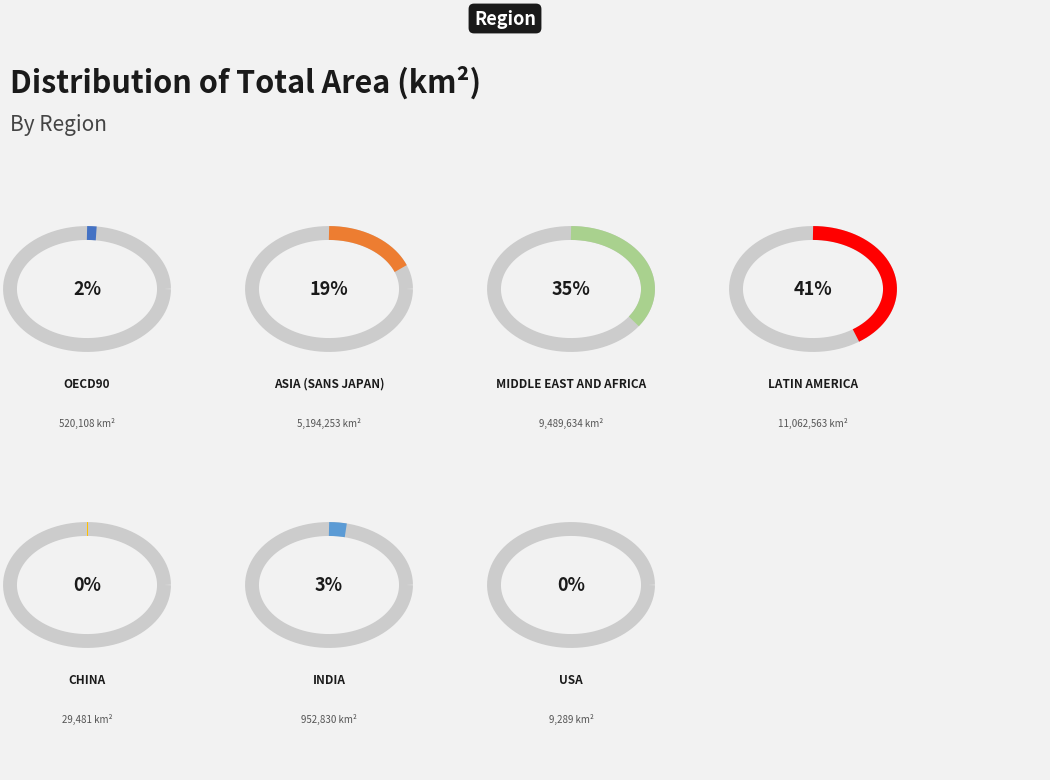

The Asia (Sans Japan) slice represents 25% of the pie. True or false?

False